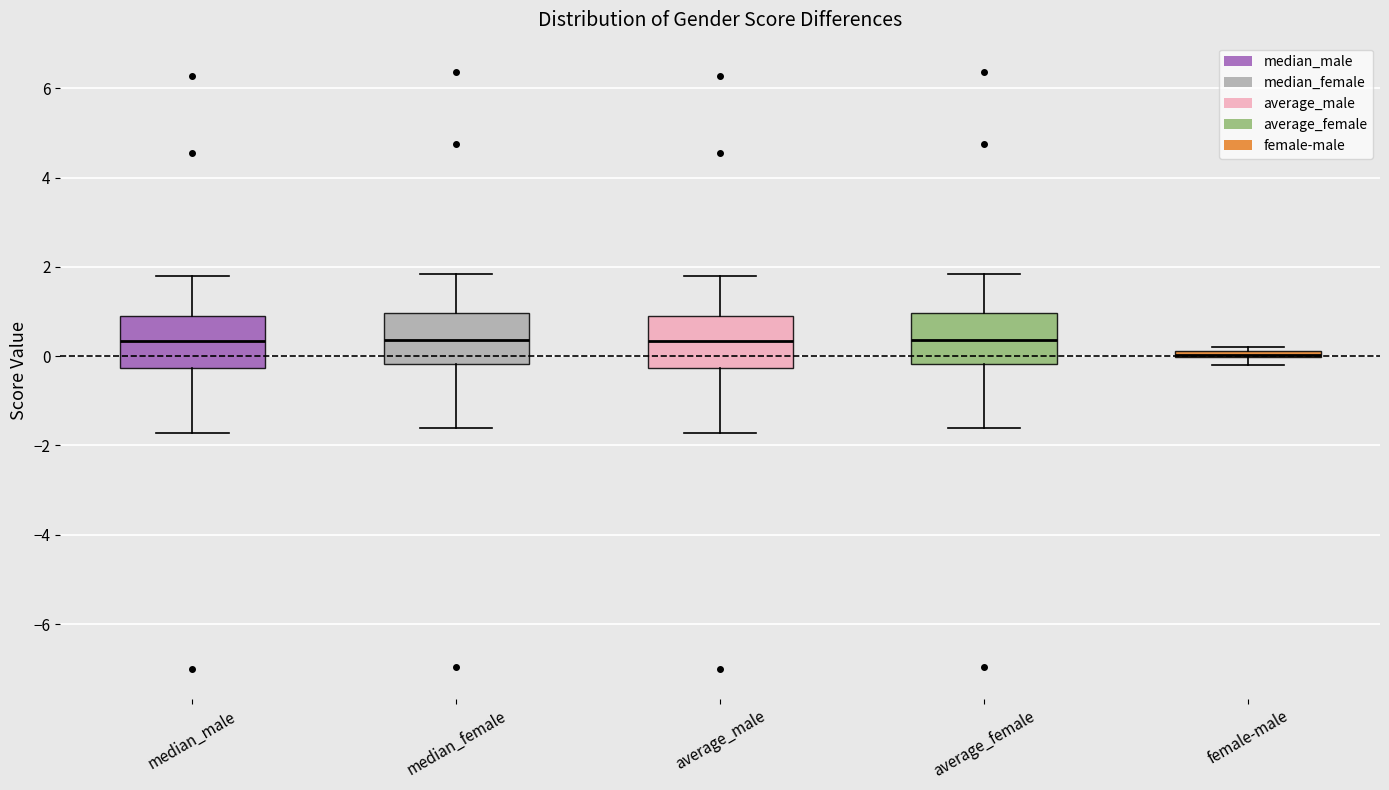

Where does the lower whisker of the box for median_male end on the y-axis? The values are not printed on the chart, so give them approximately, as read against the axis.

-1.8